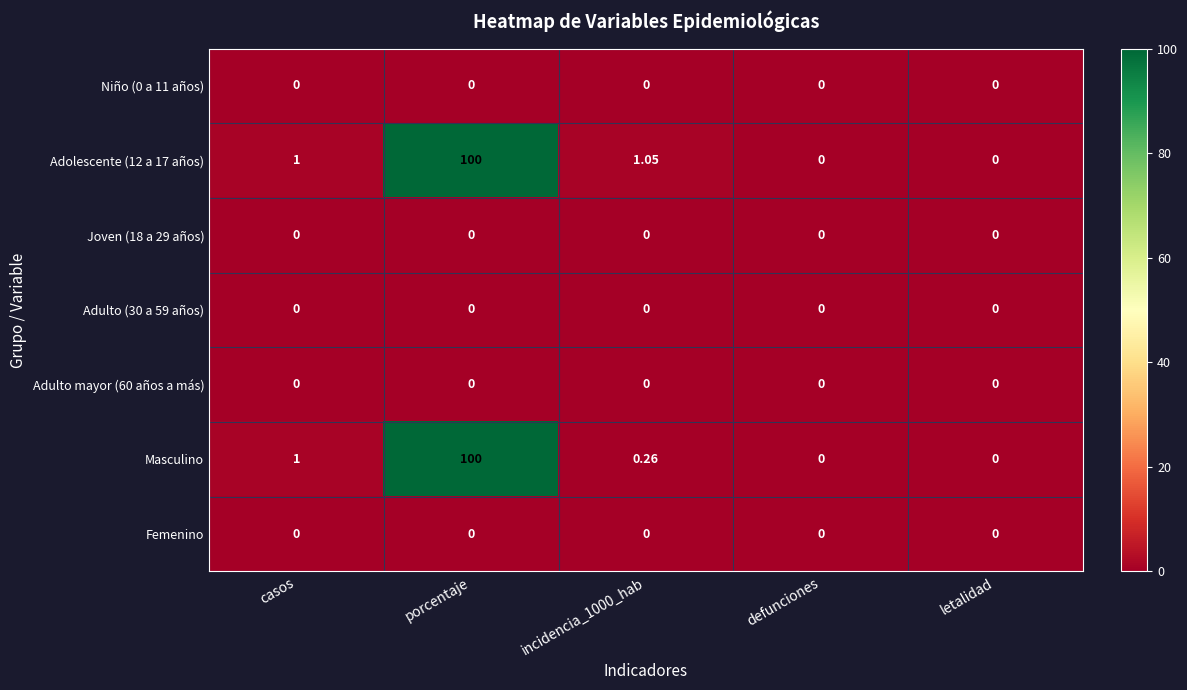

Which category has the highest value across all series?

porcentaje